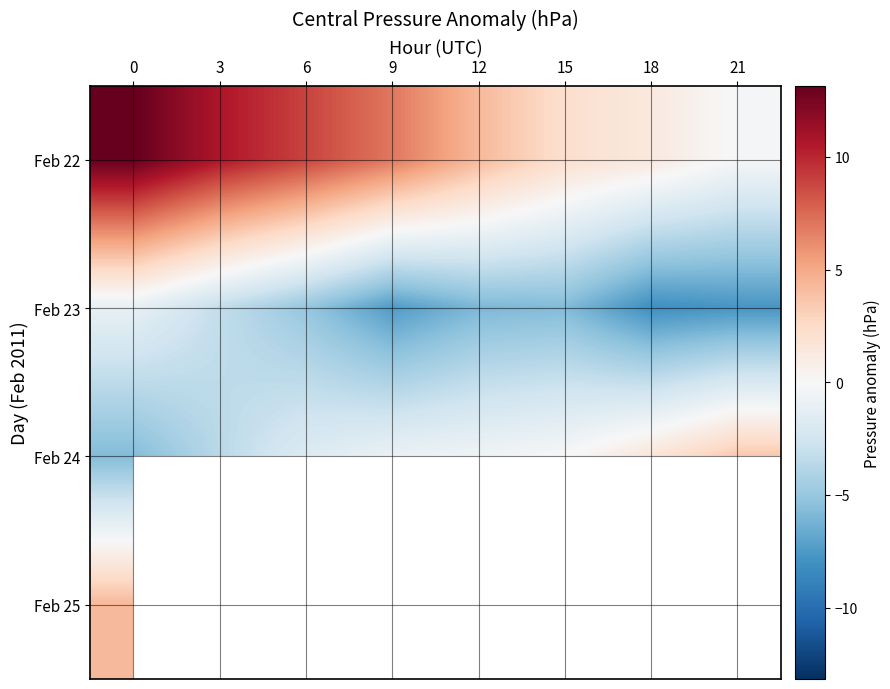

At 3, list the series in order from largest to smallest.

Feb 22, Feb 23, Feb 24, Feb 25